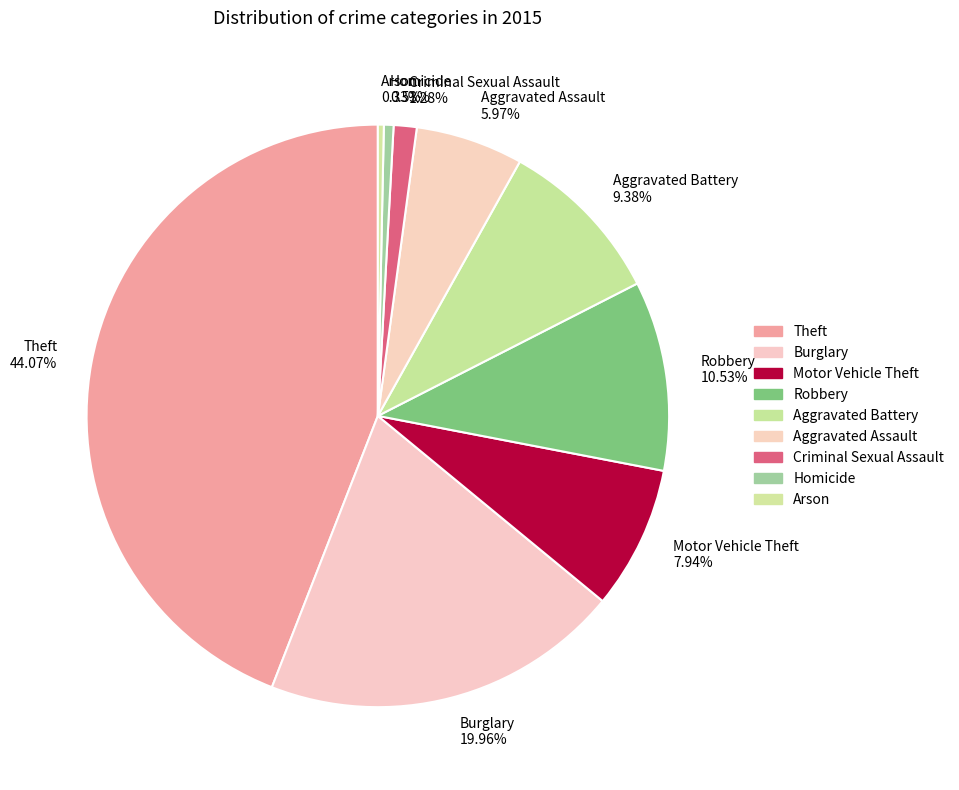

Is it true that Motor Vehicle Theft is 8% of the pie?

True